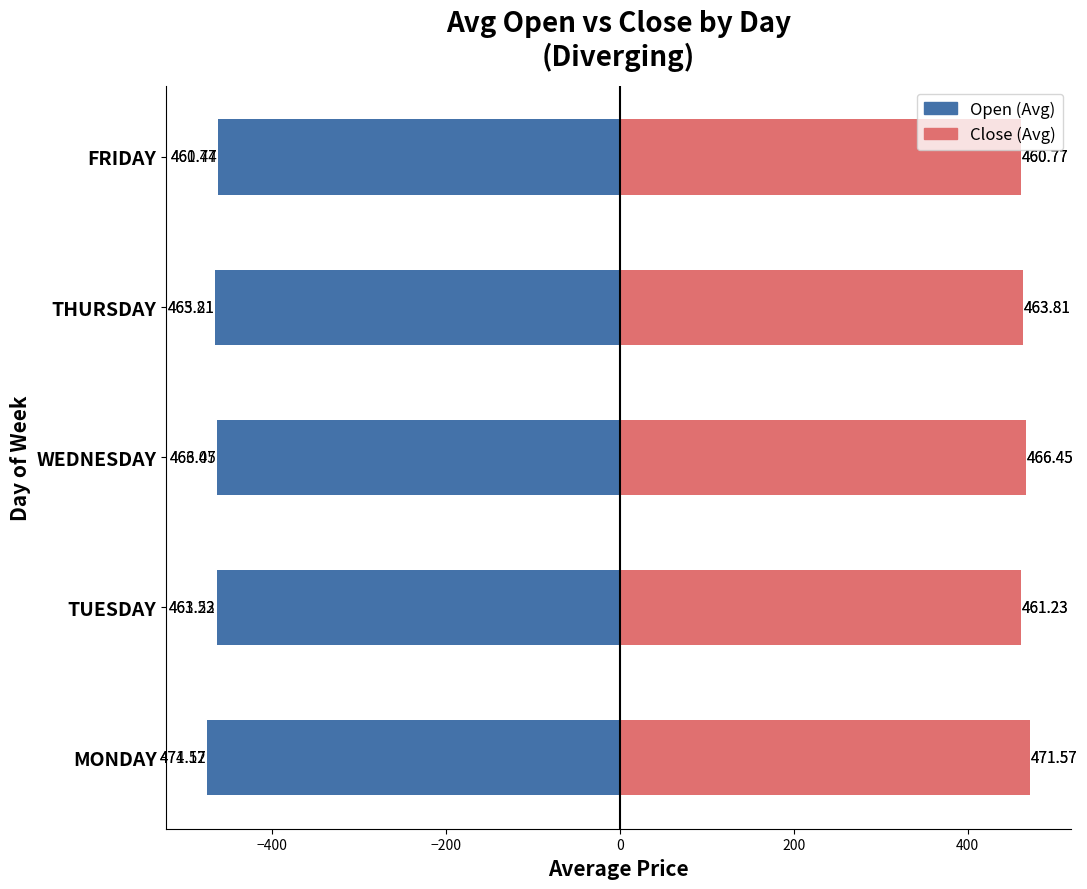

List the series in order of their peak value, highest first.

Close (Avg), Open (Avg)